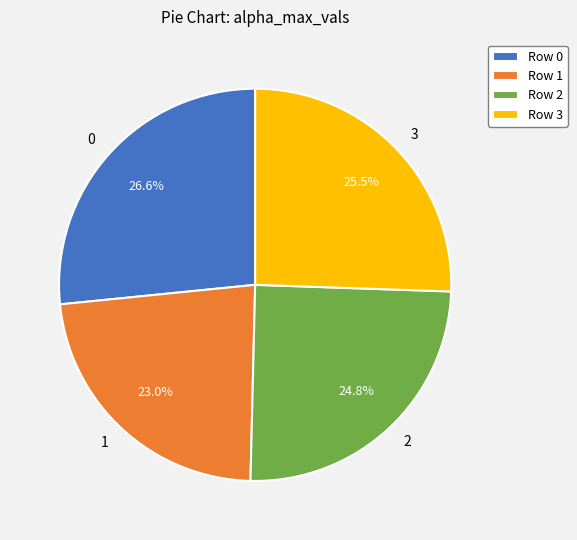

Combined, do 0 and 3 account for over 50%?

Yes